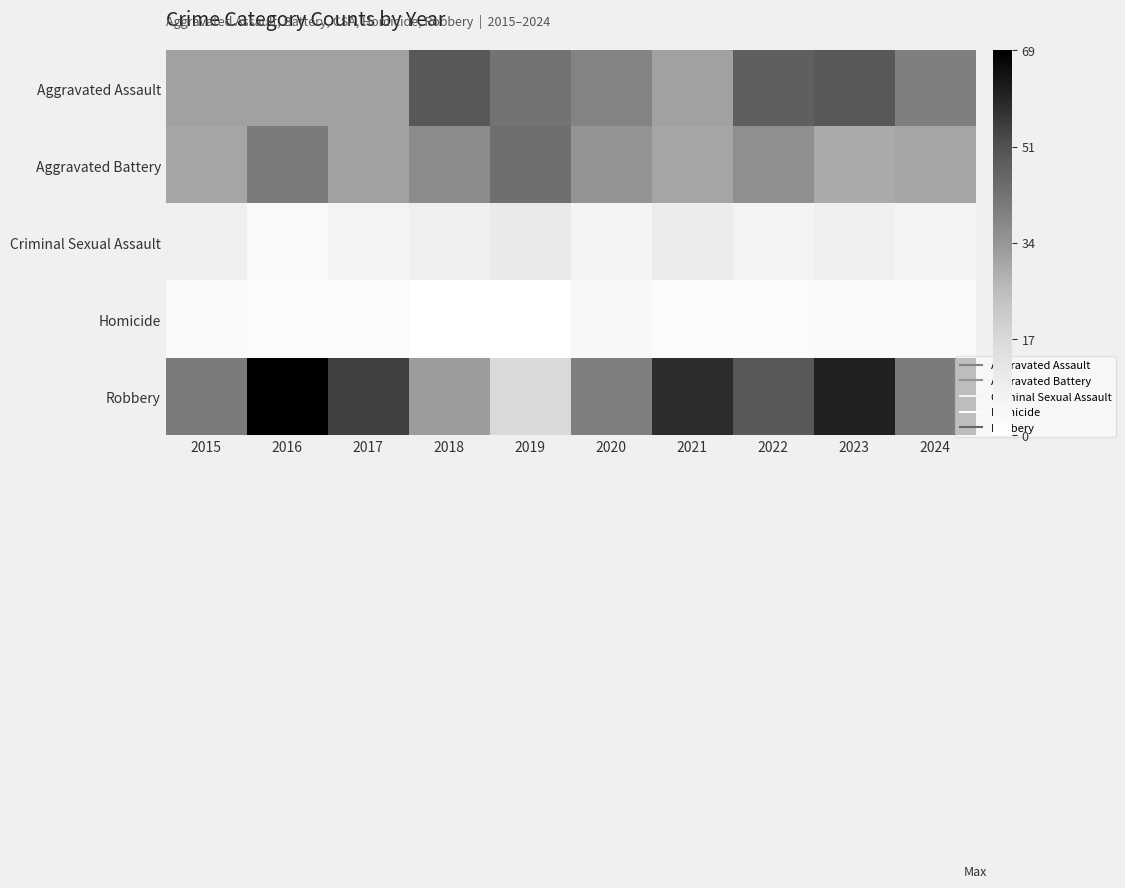

Reading left to right, extract all data points from this chart.

Aggravated Assault: 2015=32	2016=32	2017=32	2018=50	2019=43	2020=39	2021=32	2022=48	2023=50	2024=40
Aggravated Battery: 2015=31	2016=41	2017=32	2018=37	2019=44	2020=35	2021=31	2022=36	2023=30	2024=31
Criminal Sexual Assault: 2015=9	2016=3	2017=7	2018=9	2019=11	2020=6	2021=10	2022=7	2023=9	2024=6
Homicide: 2015=3	2016=2	2017=2	2018=0	2019=0	2020=4	2021=2	2022=2	2023=3	2024=3
Robbery: 2015=41	2016=69	2017=55	2018=33	2019=17	2020=40	2021=59	2022=50	2023=61	2024=41